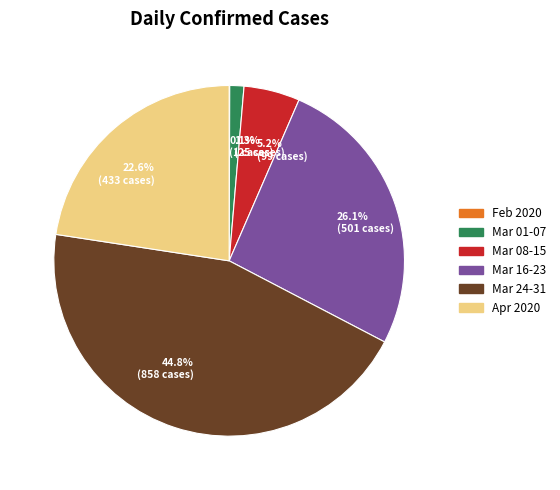

Combined, do 5.2% (99 cases) and 22.6% (433 cases) account for over 50%?

No